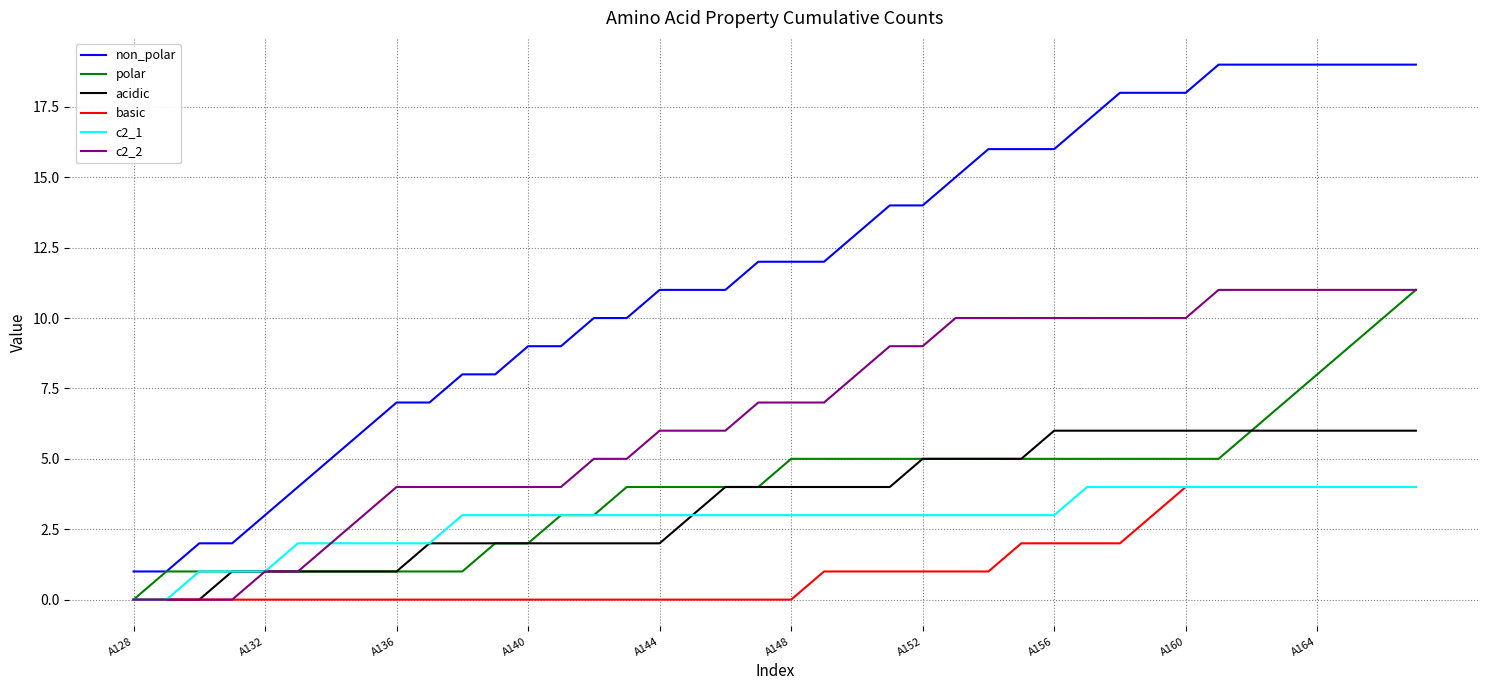

What is the maximum value shown in the chart?

19